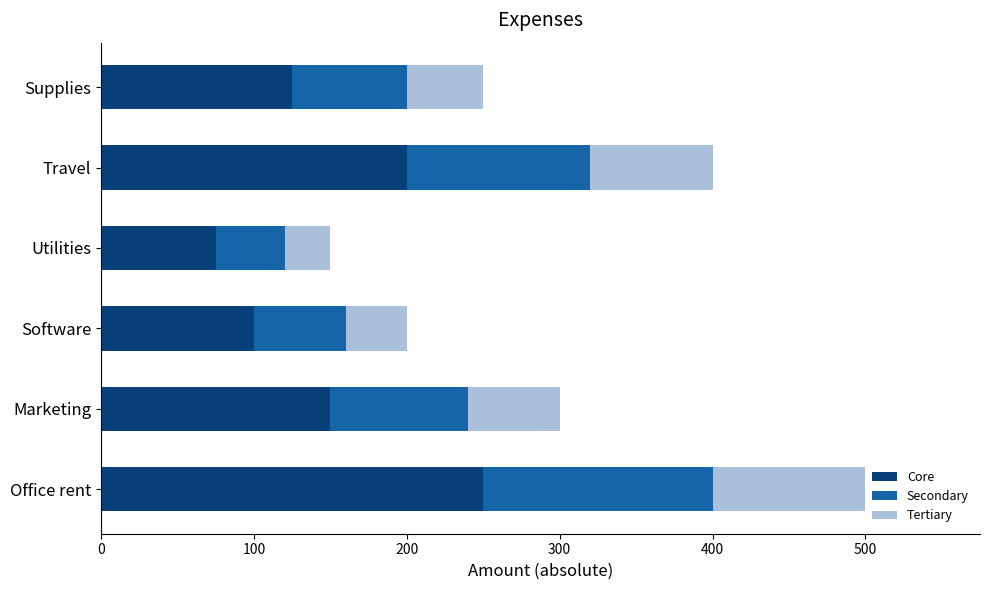

What is the difference between the second highest and second lowest values in the Core series?

100